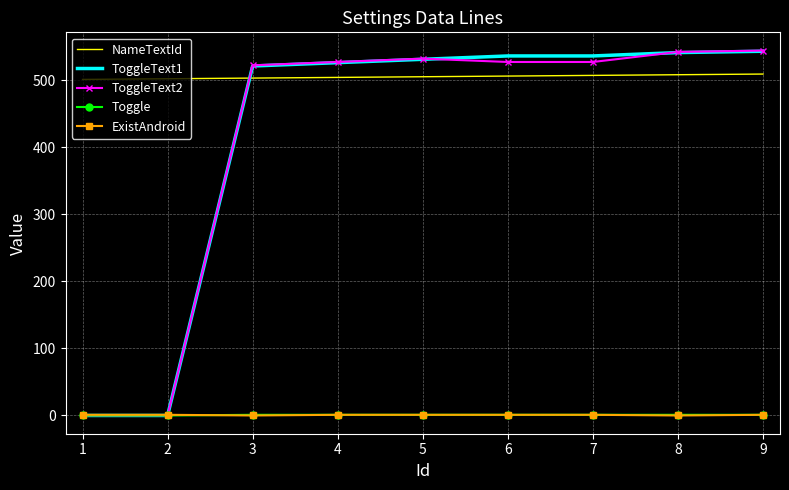

Which series has the widest spread of values?

ToggleText2